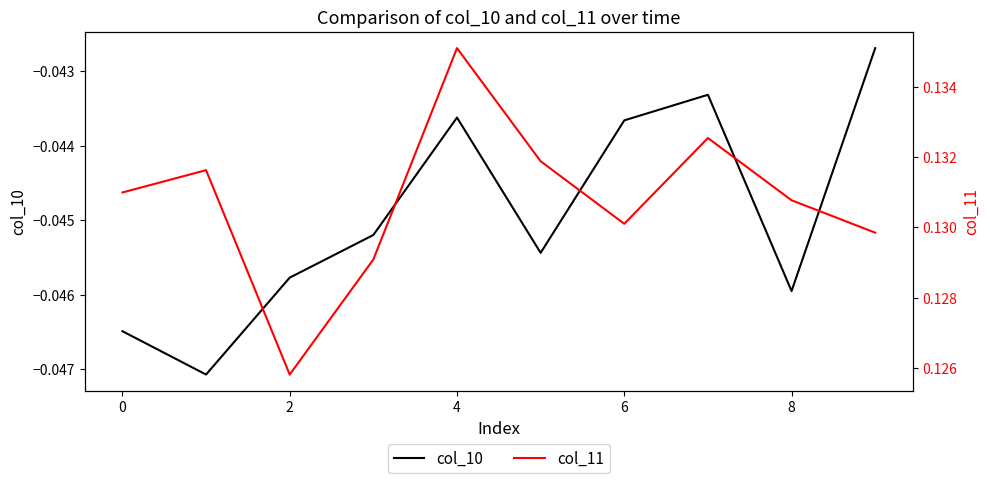

List the series in order of their overall mean, lowest first.

col_10, col_11